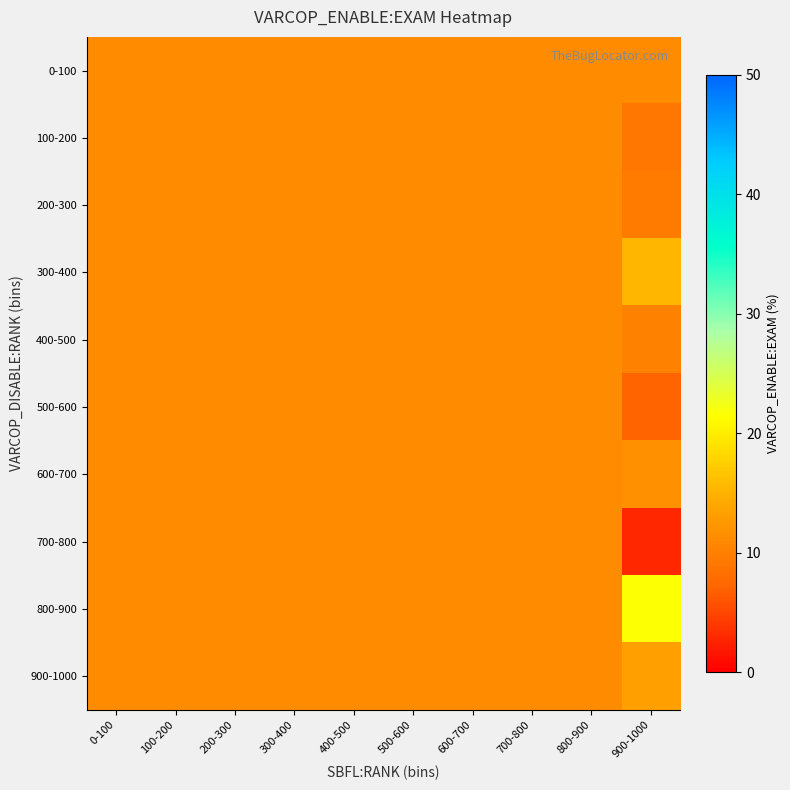

Between 200-300 and 900-1000, which is larger?

200-300